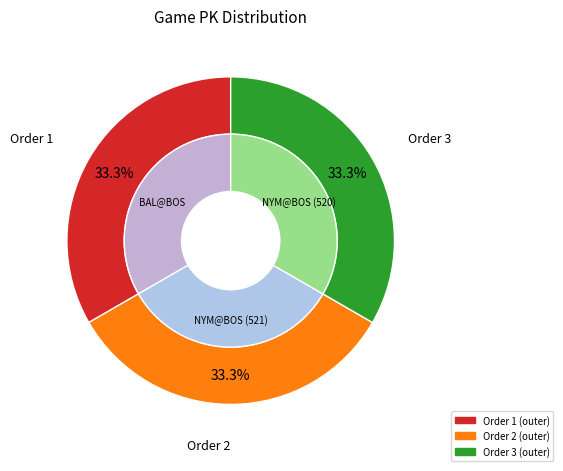

To the nearest percent, what portion does 2 represent?

33%